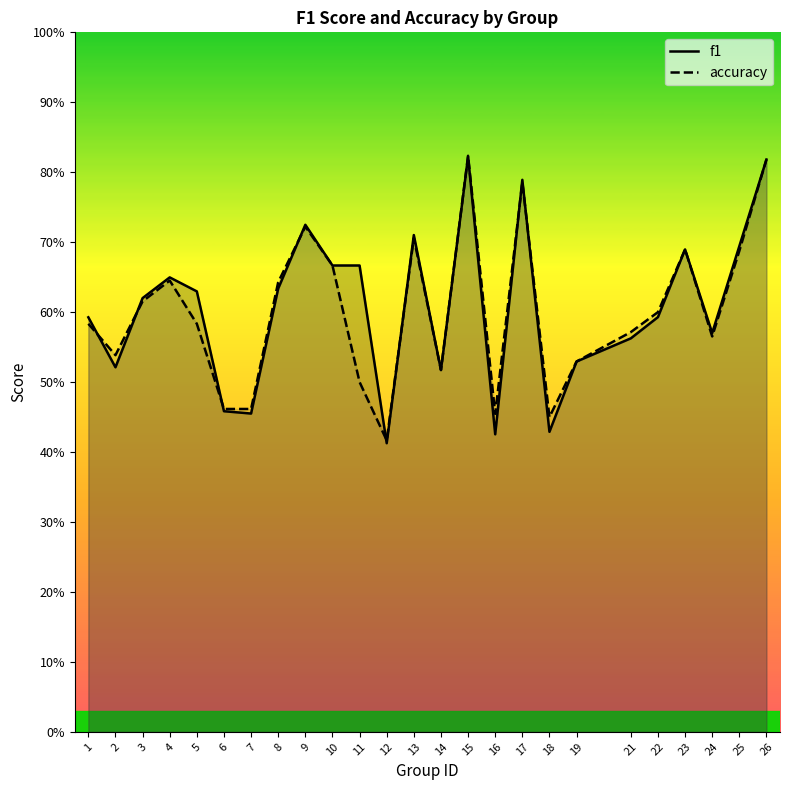

At which category does the chart reach its minimum across all series?

12